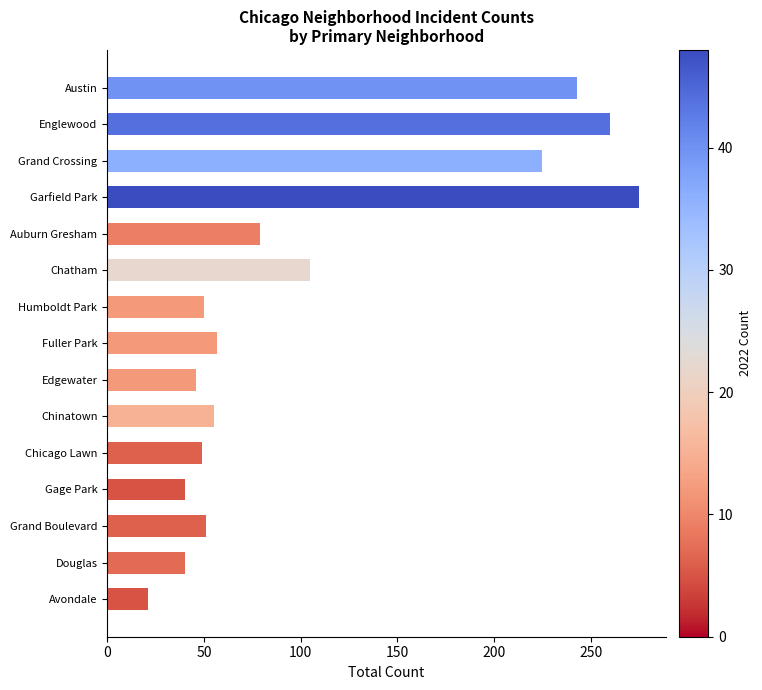

What is the sum of all values?

1596